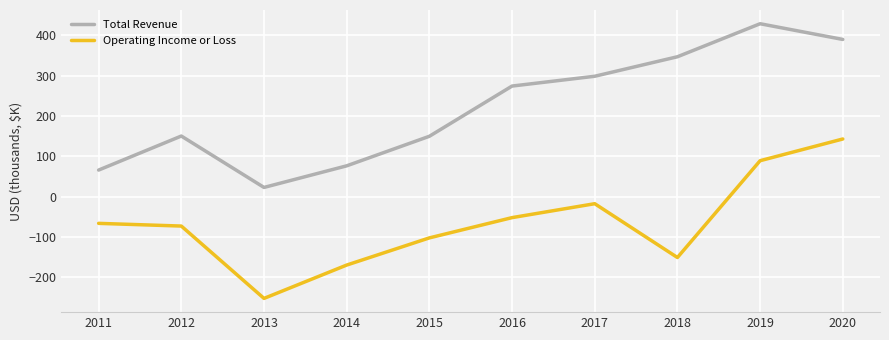

What is the maximum value for Total Revenue?

428.4